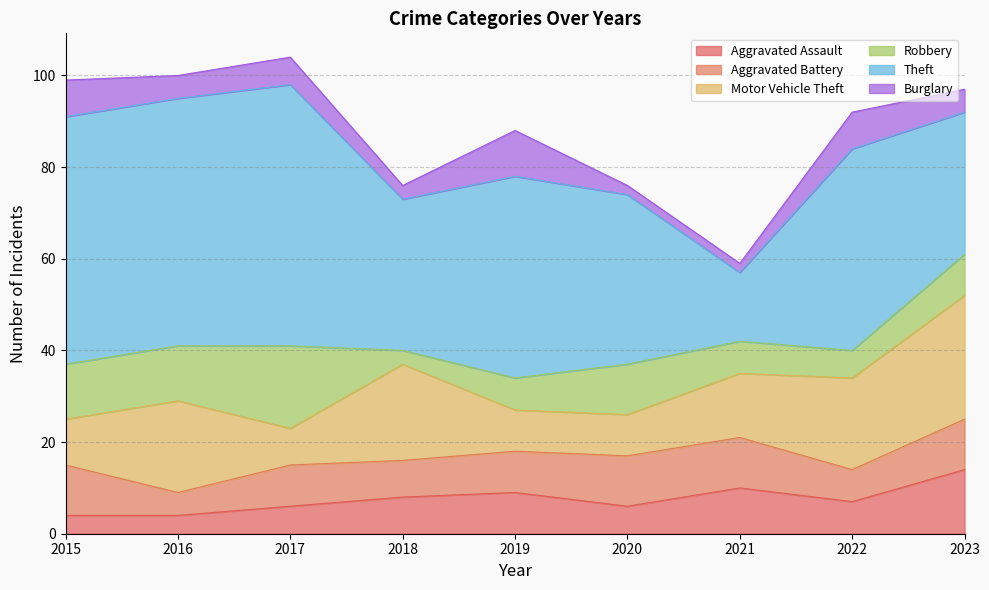

Where is Robbery nearest to the value 10?

2020